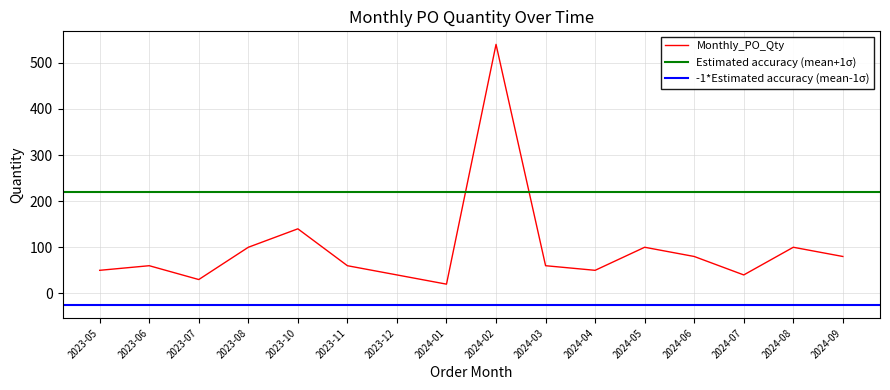

What is the difference between the maximum and minimum values?

520